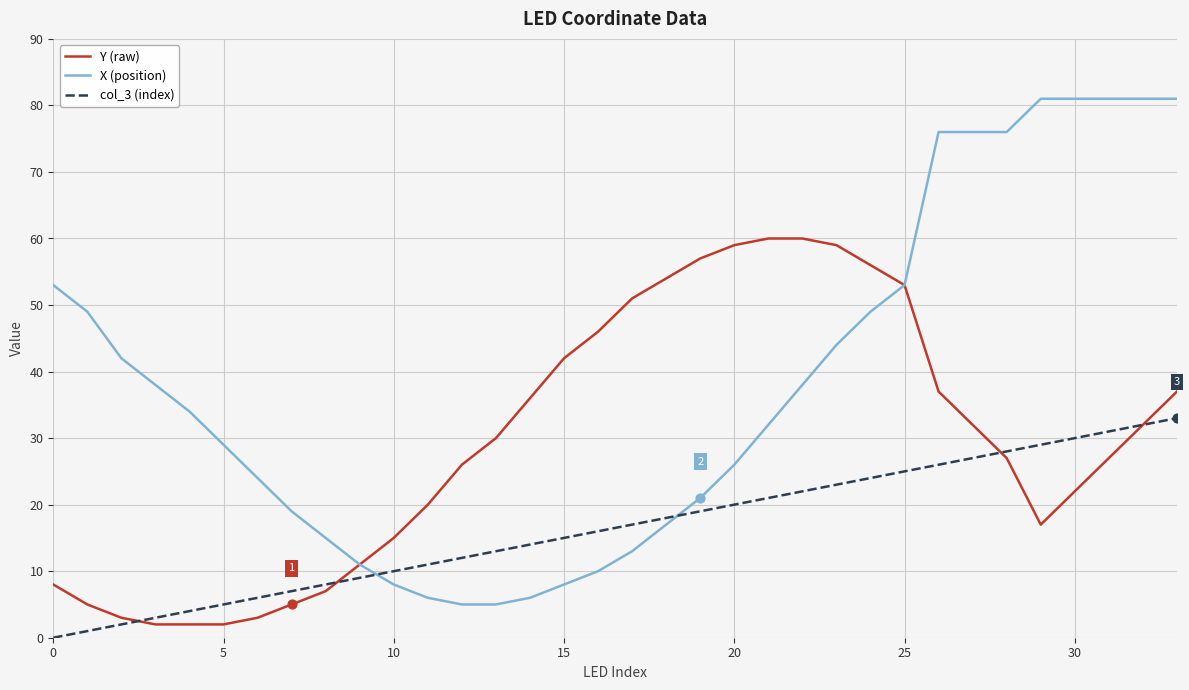

List the series in order of their peak value, lowest first.

col_3 (index), Y (raw), X (position)